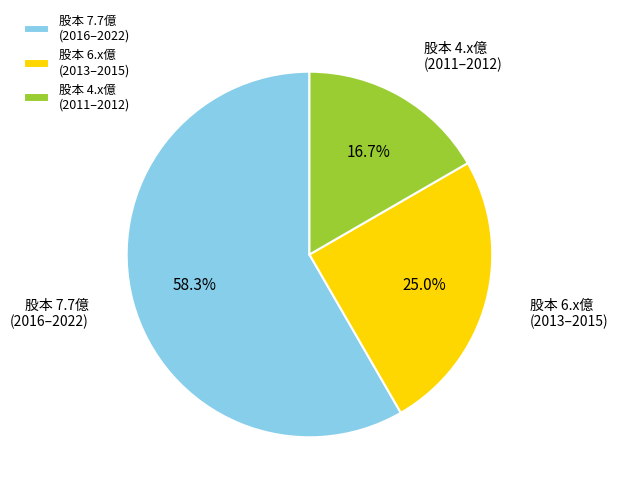

Rank the categories by value from lowest to highest.

股本 4.x億 (2011–2012), 股本 6.x億 (2013–2015), 股本 7.7億 (2016–2022)